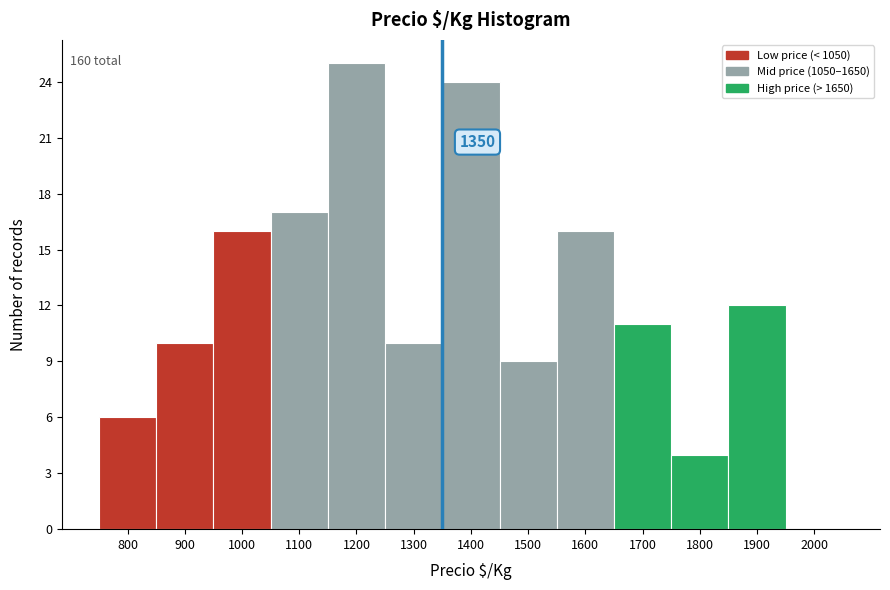

Over which range of the x-axis is the bar tallest?

1150 to 1250